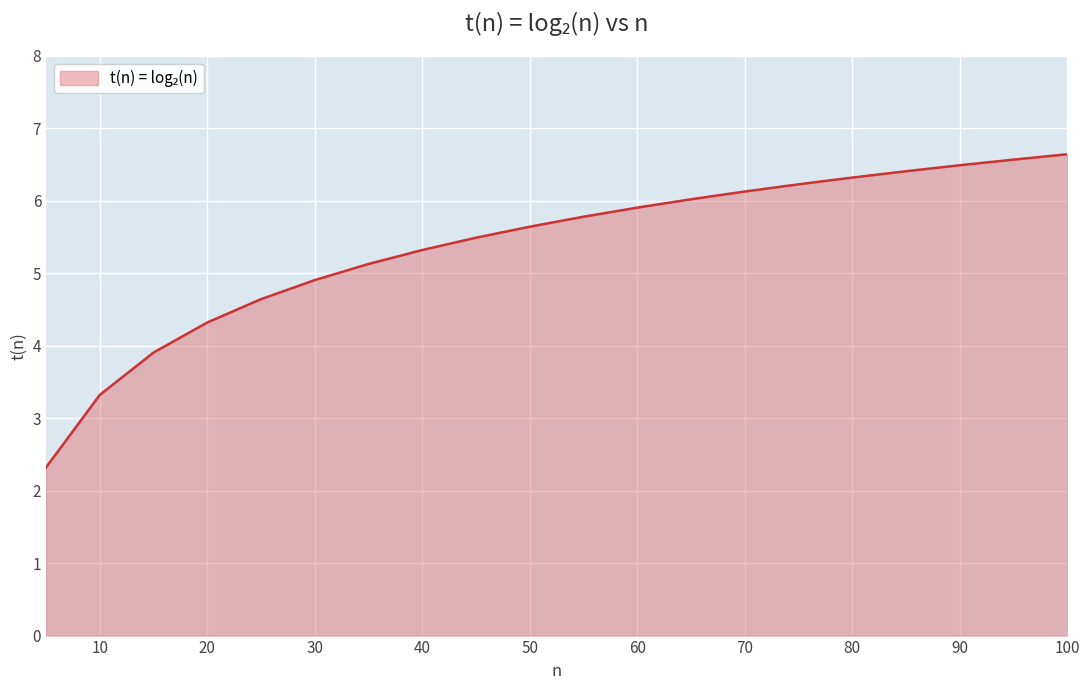

What is the difference between the maximum and minimum values?

4.3